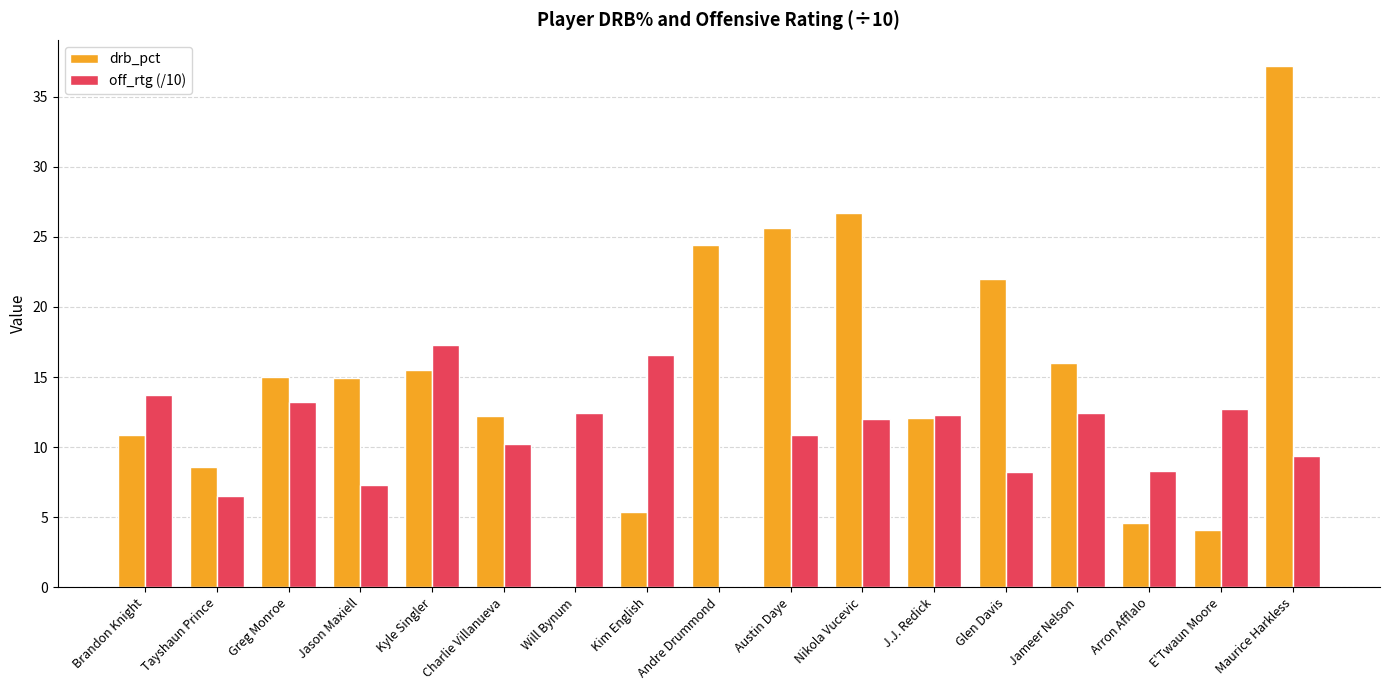

What is the total value across all series at Greg Monroe?

28.2